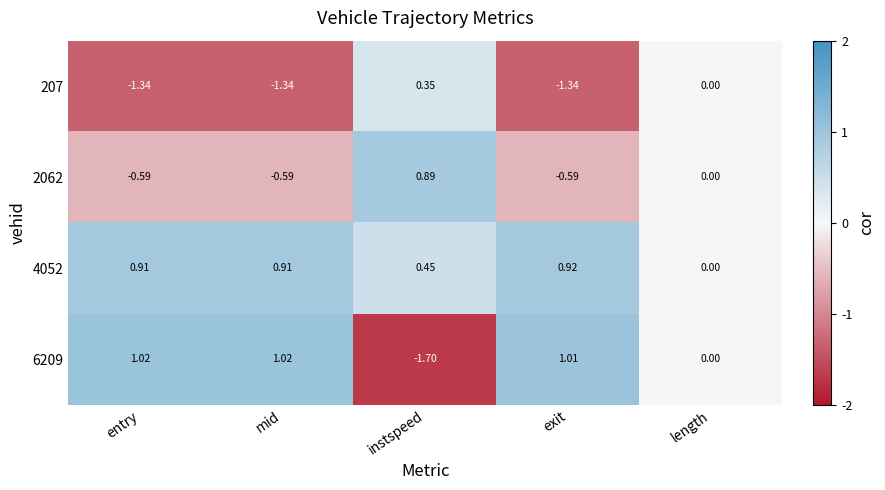

Which category has the highest value in the 207 series?

instspeed